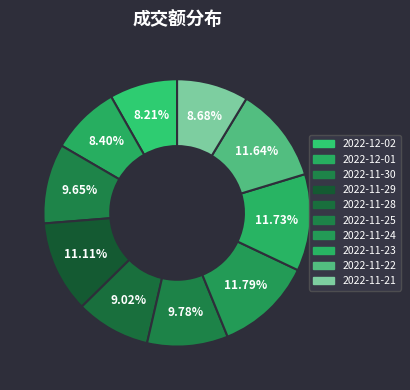

Approximately how many times larger is the value at 2022-11-29 compared to 2022-11-24?

0.9